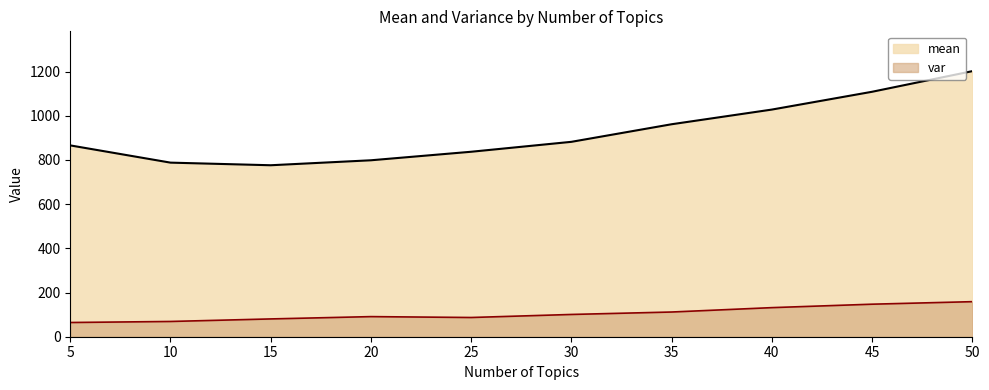

Does the chart have visible grid lines?

No